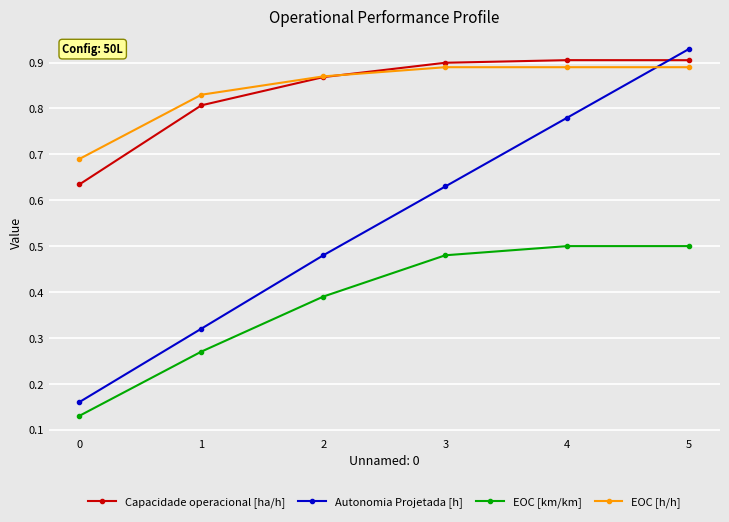

What are all the series names shown in the legend?

Capacidade operacional [ha/h], Autonomia Projetada [h], EOC [km/km], EOC [h/h]